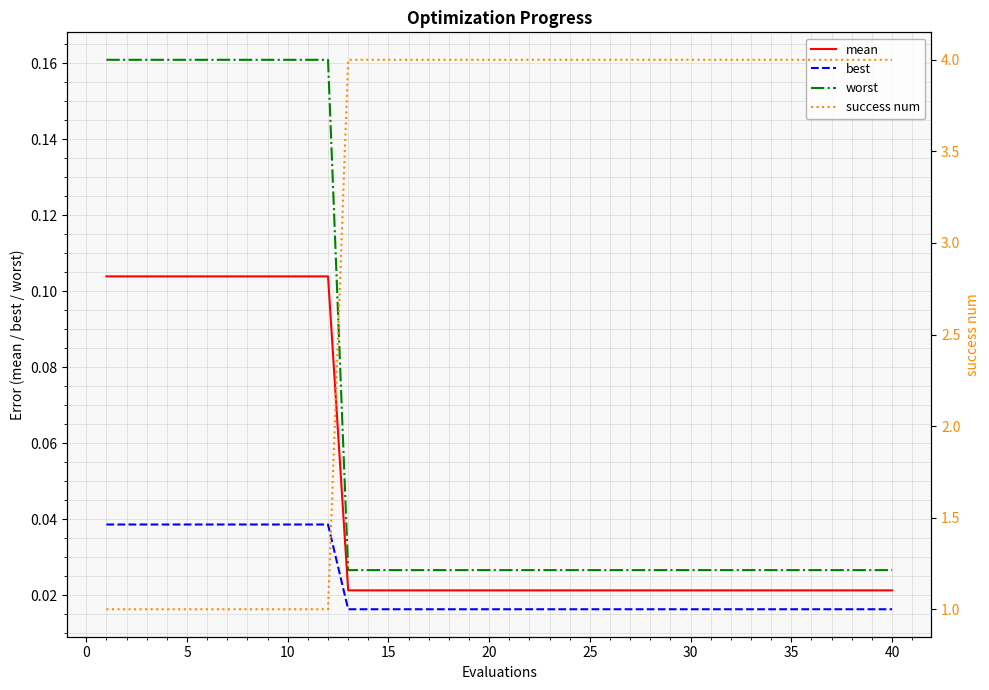

True or false: worst and mean cross at least once.

False